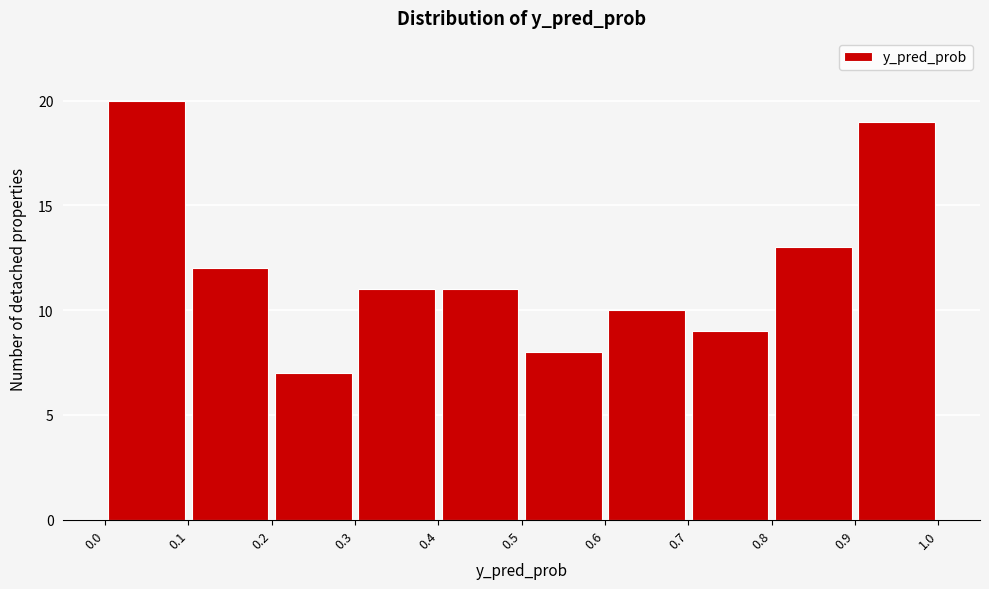

Reading left to right, transcribe this chart: for each bar, give the range it covers on the x-axis and its height. The values are not printed on the chart, so give them approximately, as read against the axis.

0.0 to 0.1: 20
0.1 to 0.2: 12
0.2 to 0.3: 7
0.3 to 0.4: 11
0.4 to 0.5: 11
0.5 to 0.6: 8
0.6 to 0.7: 10
0.7 to 0.8: 9
0.8 to 0.9: 13
0.9 to 1.0: 19